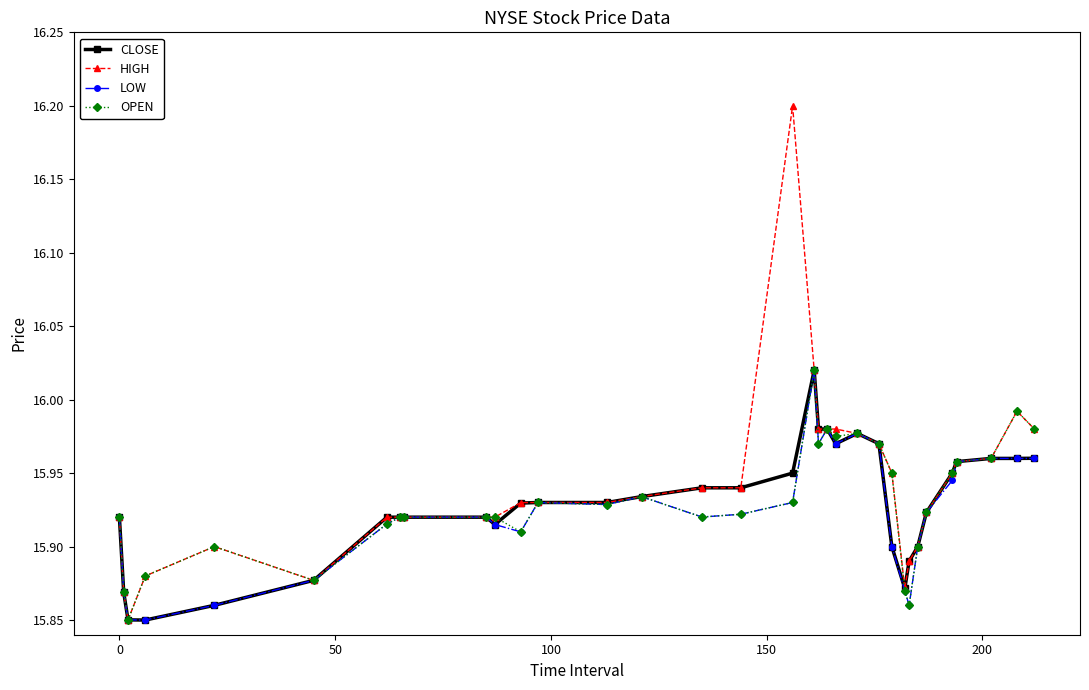

How many CLOSE values are between 15 and 16?

33